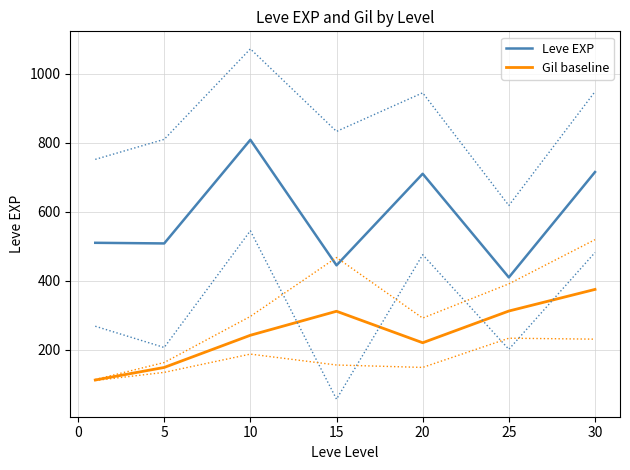

Is the value of Leve EXP at 20 greater than the value of Gil baseline at 5?

Yes